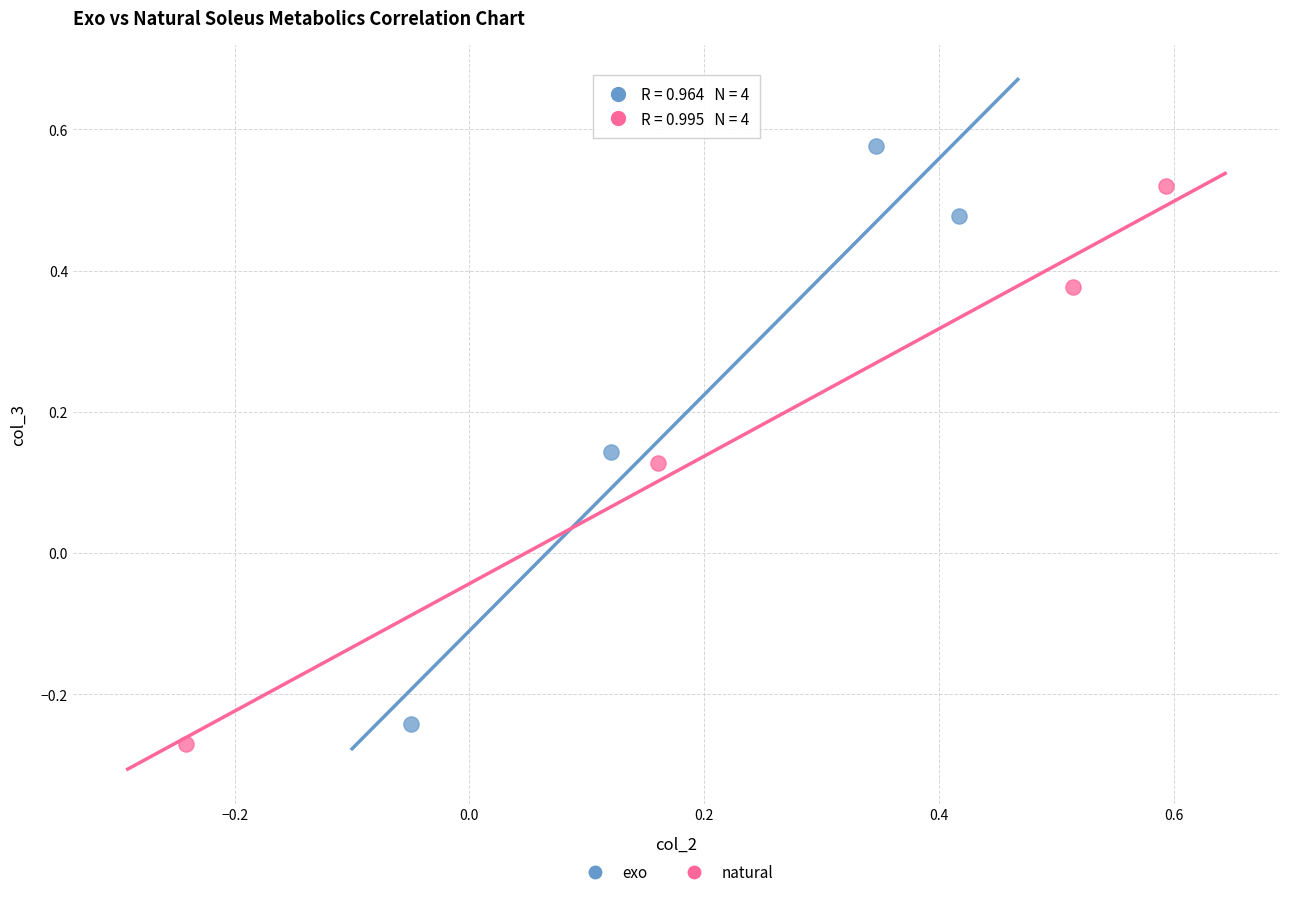

Which series contains the highest Y value?

exo